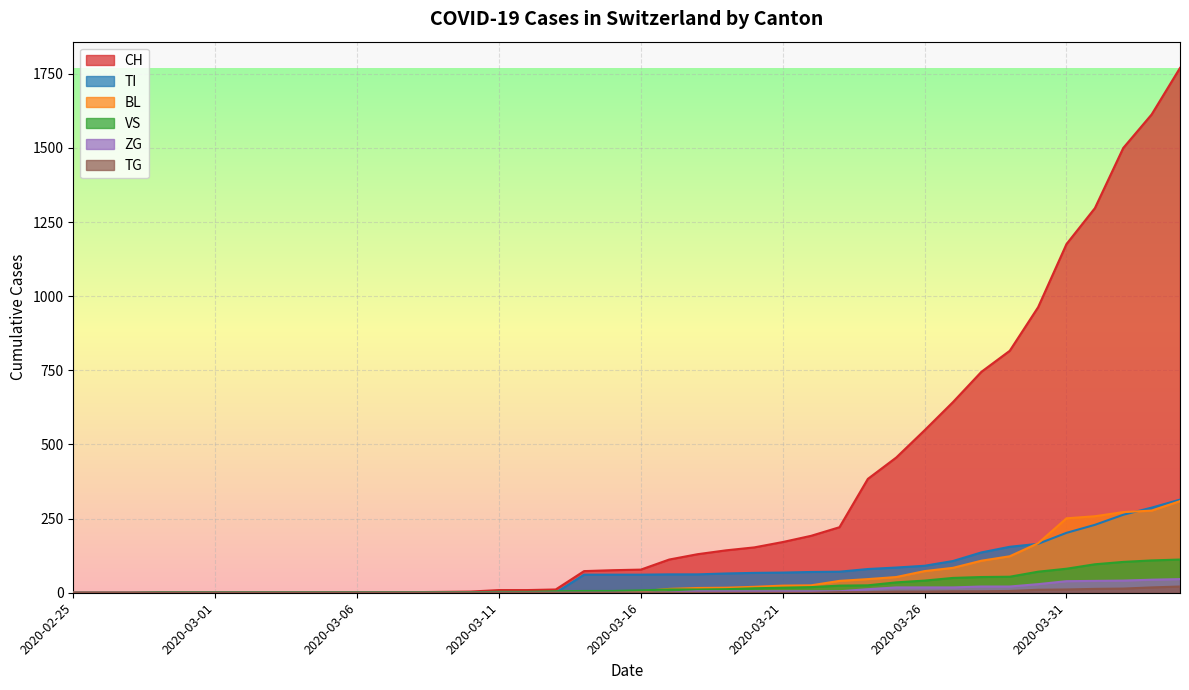

The TG series shows 0 at 2020-03-01. True or false?

True